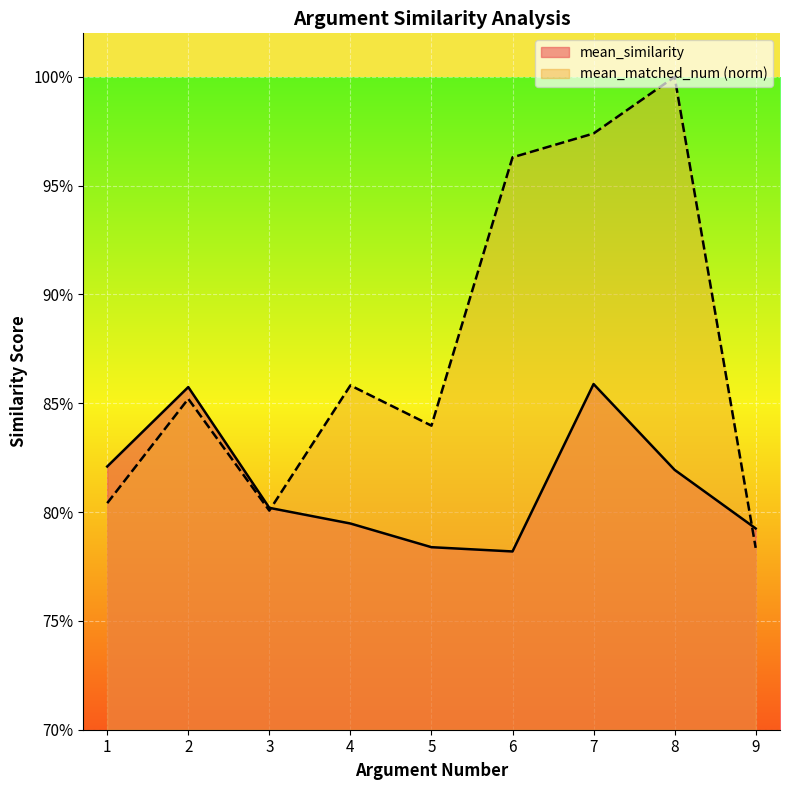

Rank the series by their average value, from highest to lowest.

mean_matched_num (norm), mean_similarity